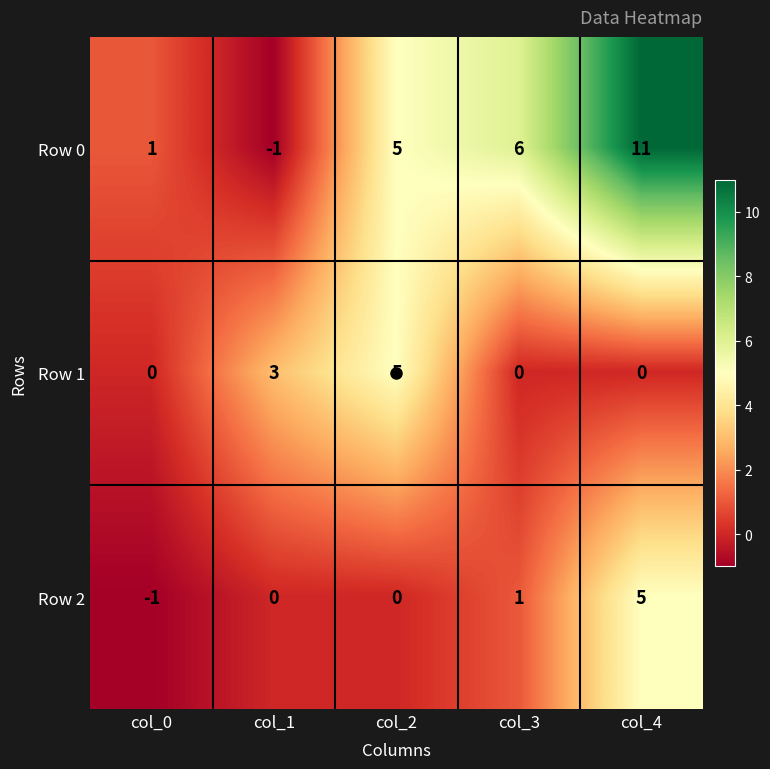

What is the greatest value displayed?

11